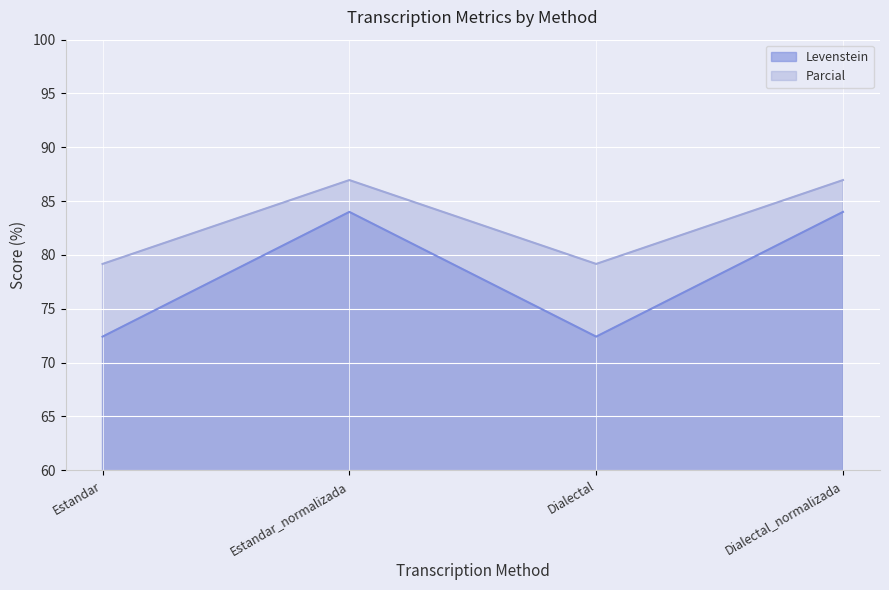

Which series has the largest total across all categories?

Parcial